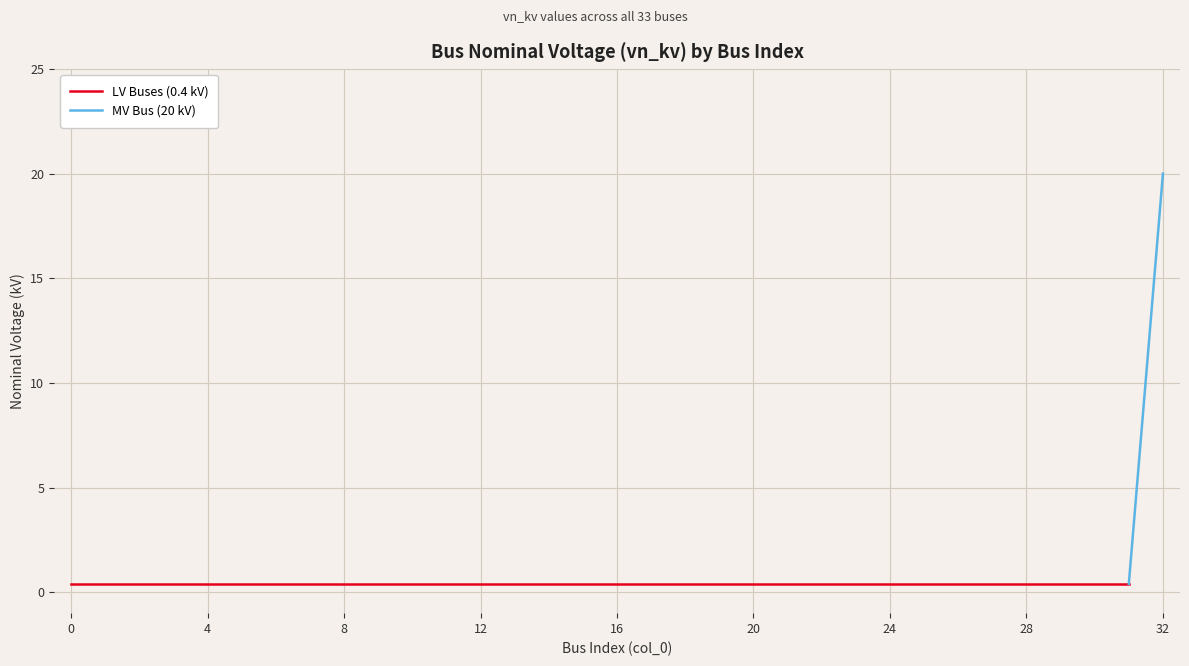

What is the difference between the maximum and second lowest values?

19.6